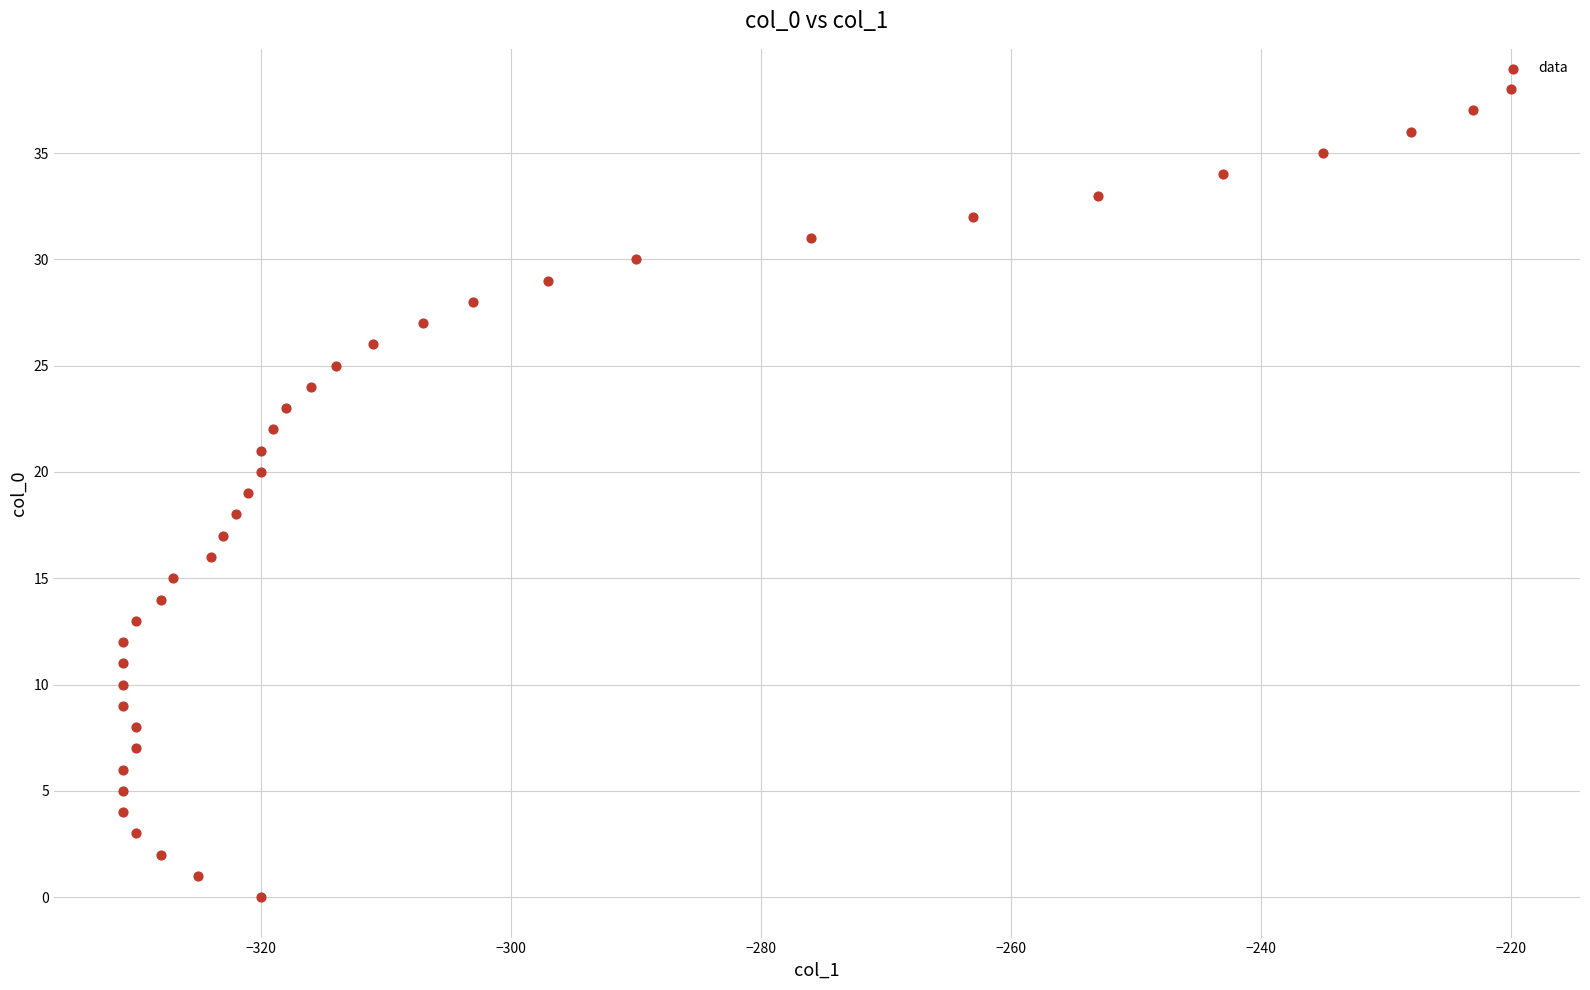

What is the range of Y values (max minus min)?

38